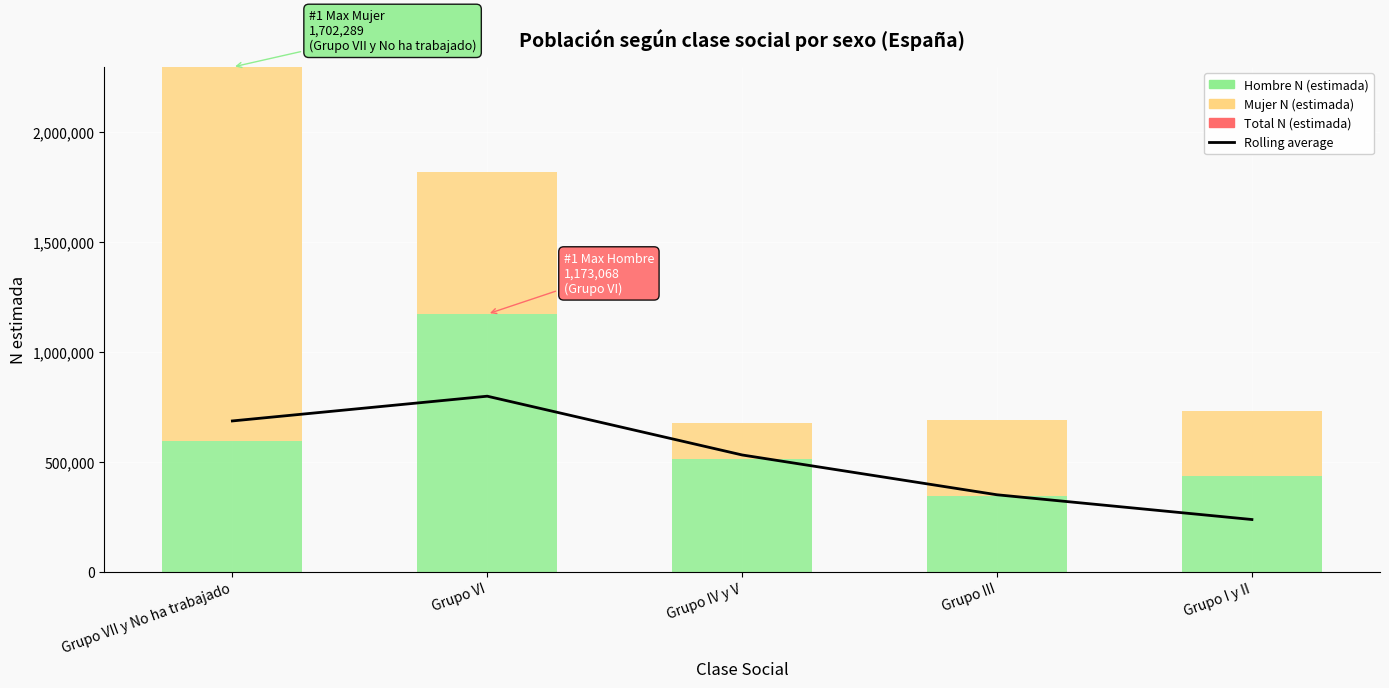

What is the label of the 4th bar from the left?

Grupo III